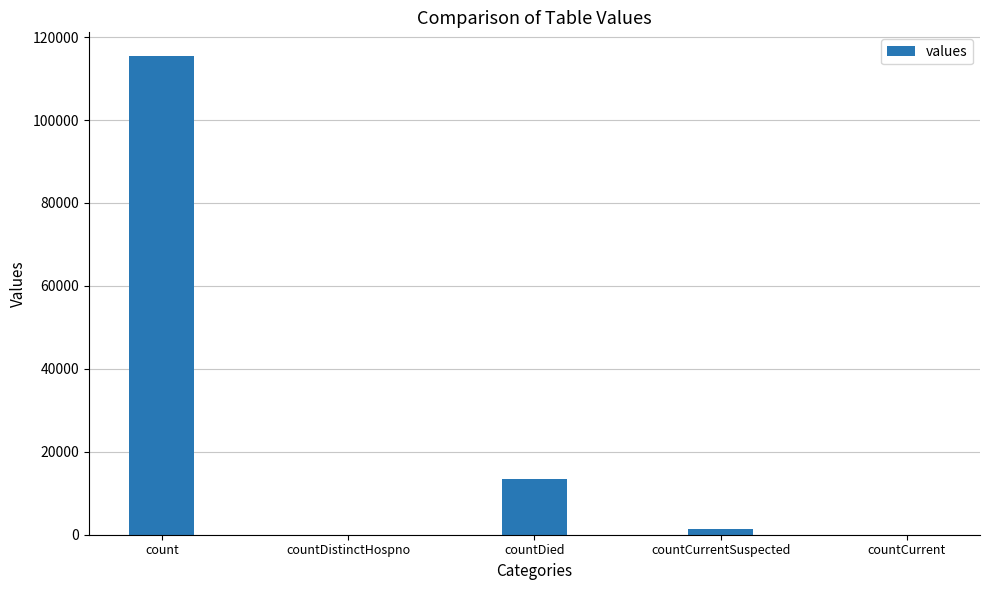

Reading right to left, list all the values displayed in this chart.

countCurrent=0	countCurrentSuspected=1383	countDied=13343	countDistinctHospno=0	count=115379